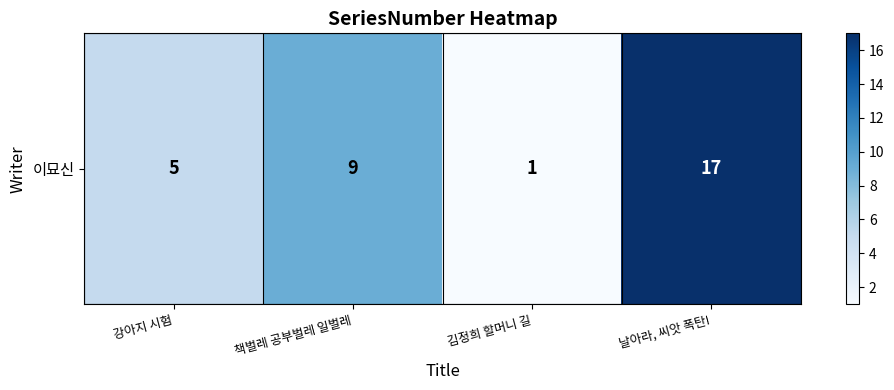

What value does the data have at 날아라, 씨앗 폭탄!, to the nearest 5?

15